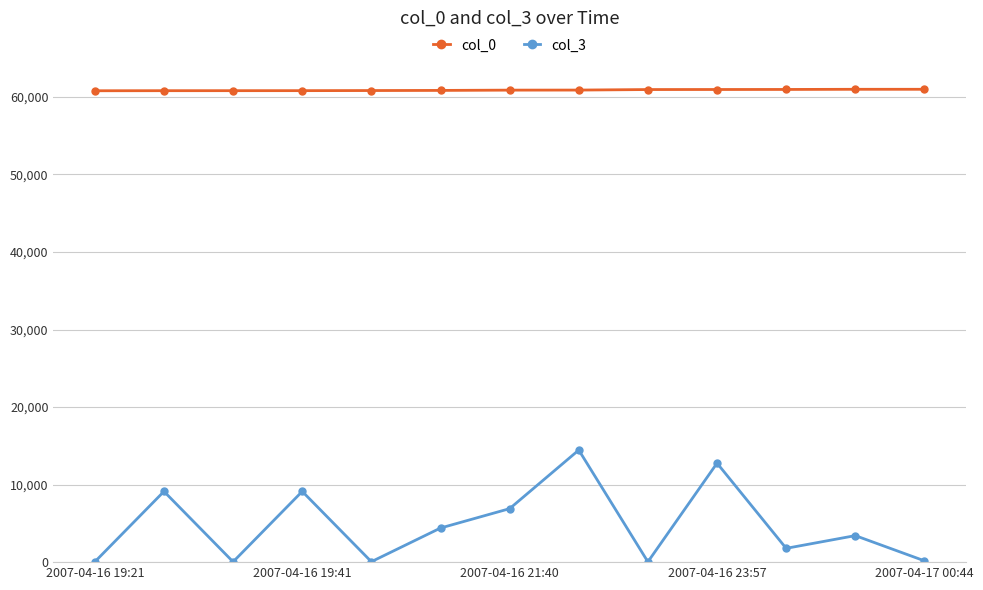

At how many categories does at least one series exceed 28236?

13